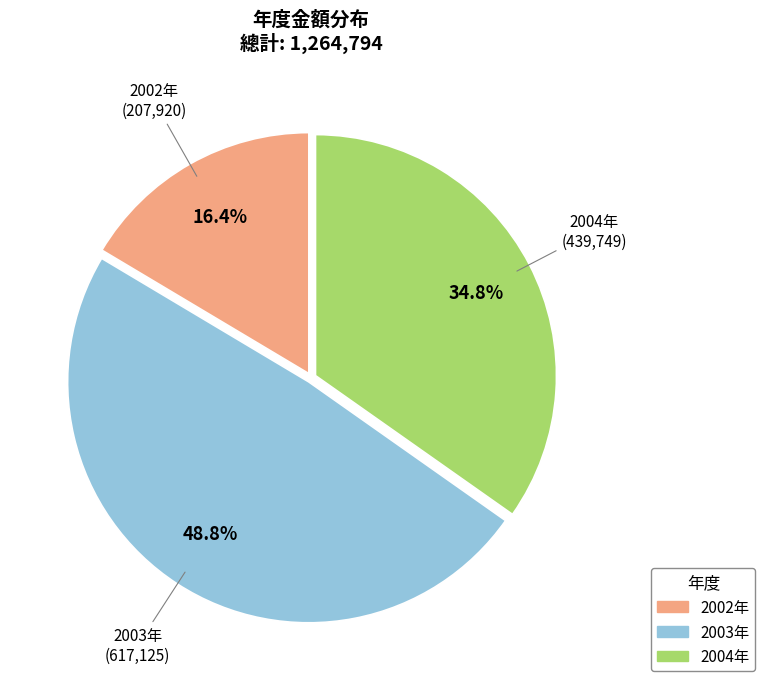

Is it true that 2003年 is 61% of the pie?

False